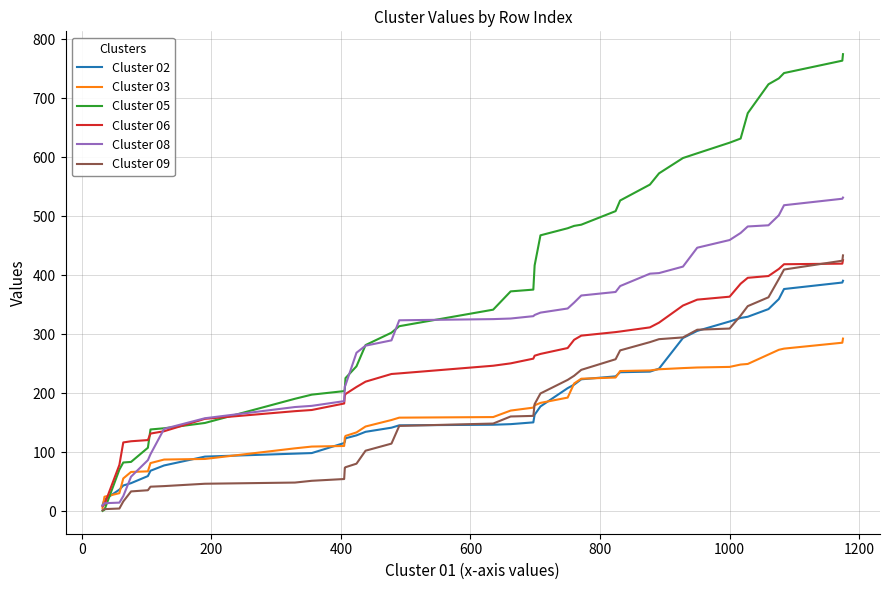

True or false: Cluster 09 and Cluster 08 cross at least once.

False